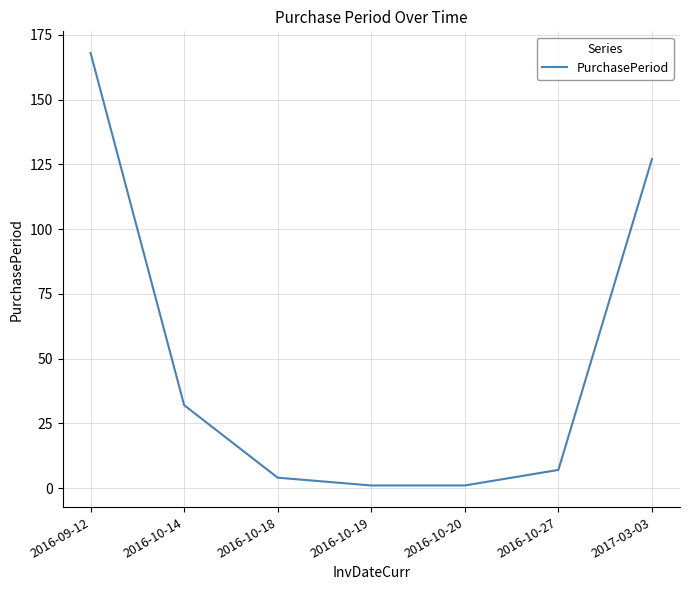

Approximately how many times larger is the value at 2016-10-14 compared to 2016-10-20?

32.0